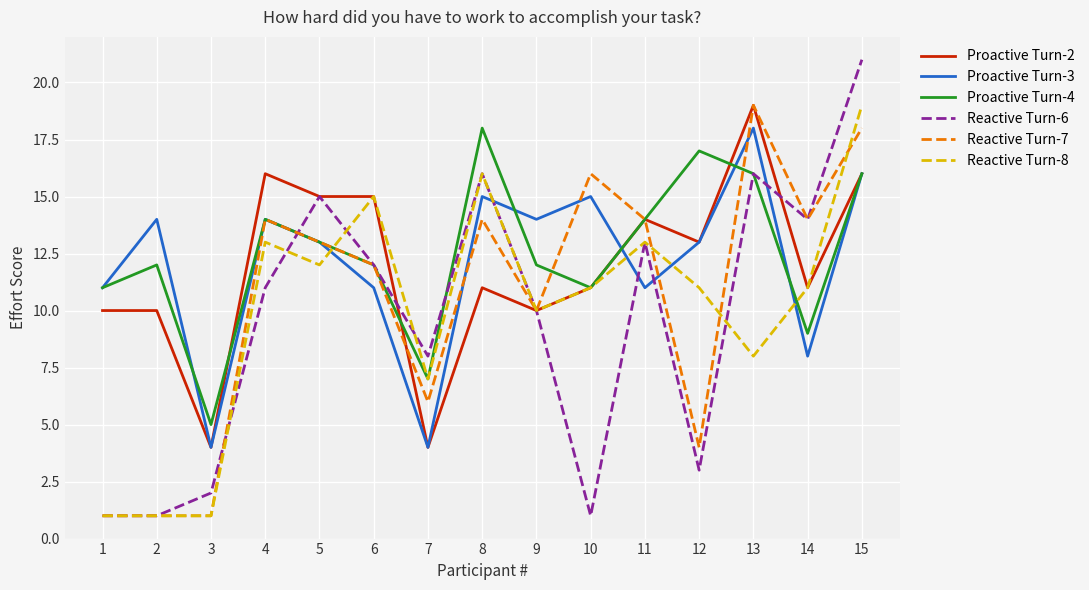

True or false: Proactive Turn-3 and Reactive Turn-8 intersect in this chart.

True